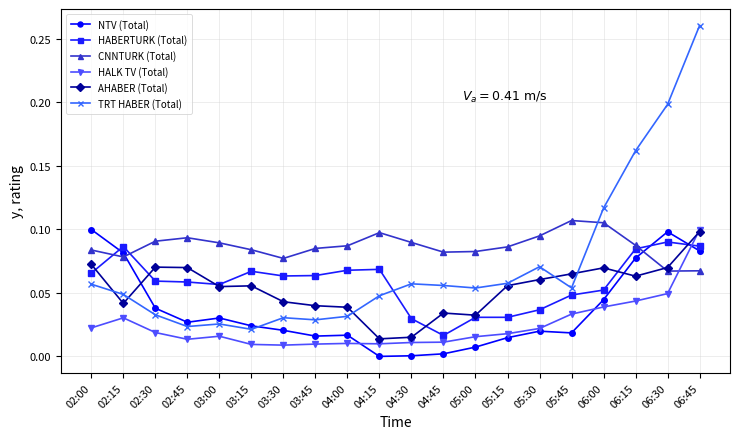

At which category is the sum across all series the highest?

06:45